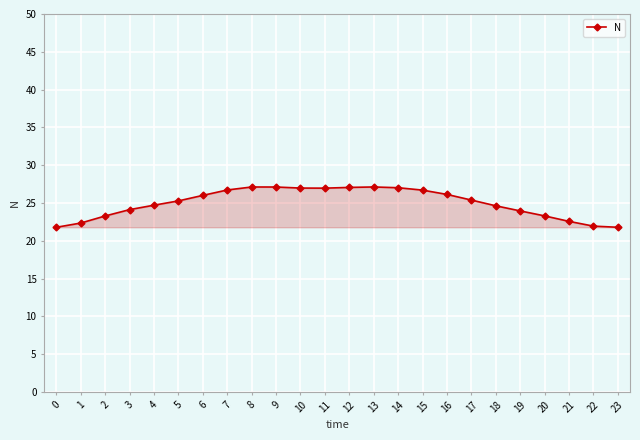

What is the average value?

25.0